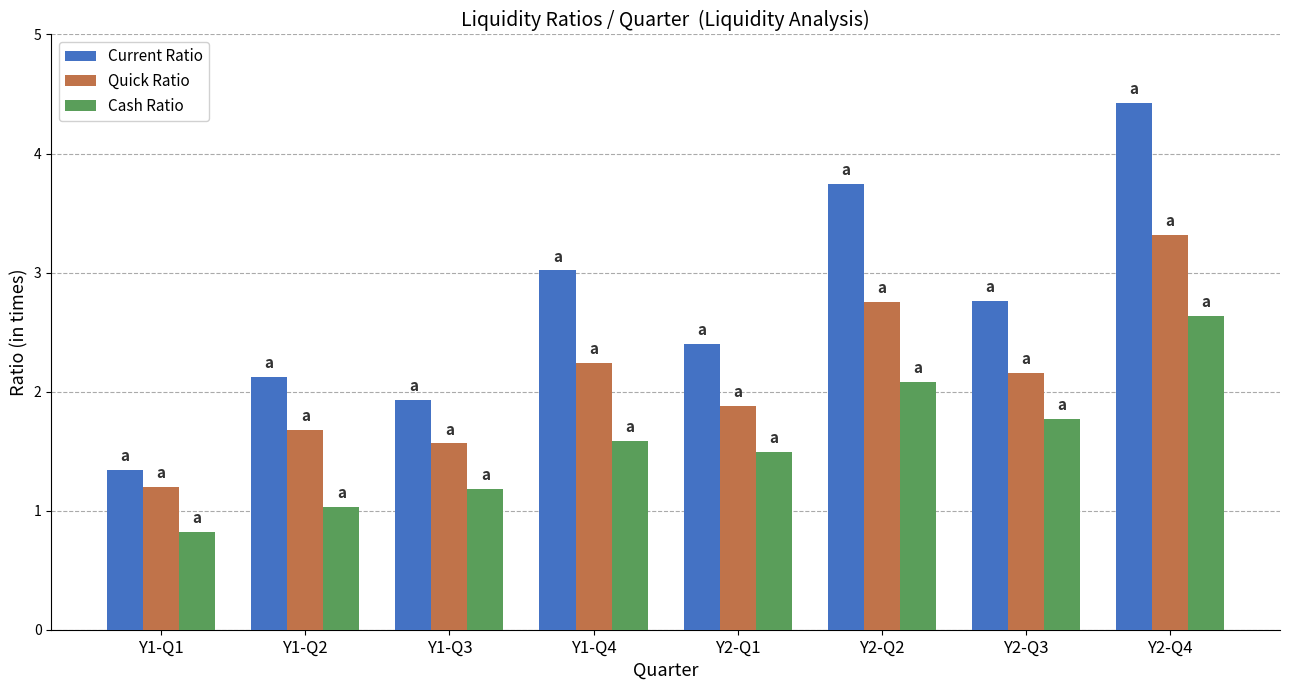

Reading left to right, extract all data points from this chart.

Current Ratio: 1.3	2.1	1.9	3.0	2.4	3.7	2.8	4.4
Quick Ratio: 1.2	1.7	1.6	2.2	1.9	2.8	2.2	3.3
Cash Ratio: 0.8	1.0	1.2	1.6	1.5	2.1	1.8	2.6